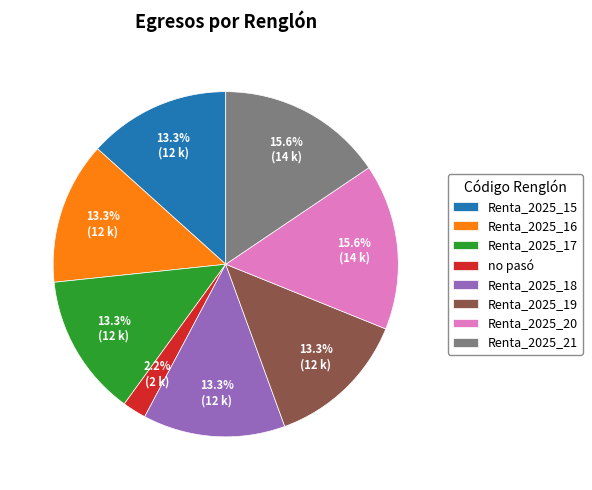

What is the ratio of the value at Renta_2025_19 to the value at Renta_2025_20?

0.9